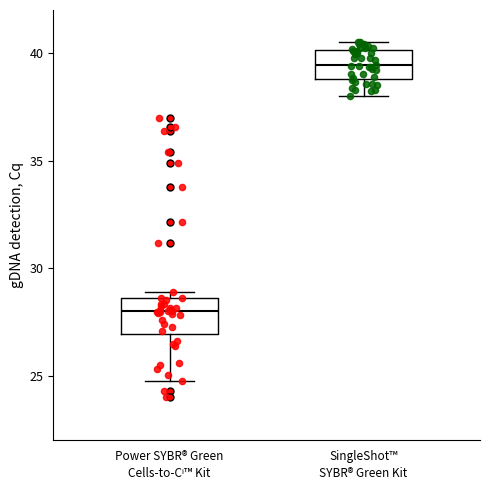

Reading left to right, read every box against the y-axis: the position of its median line, the range the box covers, and the ends of its whiskers. The values are not printed on the chart, so give them approximately, as read against the axis.

Power SYBR® Green Cells-to-Cⁱ™ Kit: median 28.0, box 27.0 to 28.5, whiskers 25.0 to 29.0
SingleShot™ SYBR® Green Kit: median 39.5, box 39.0 to 40.0, whiskers 38.0 to 40.5